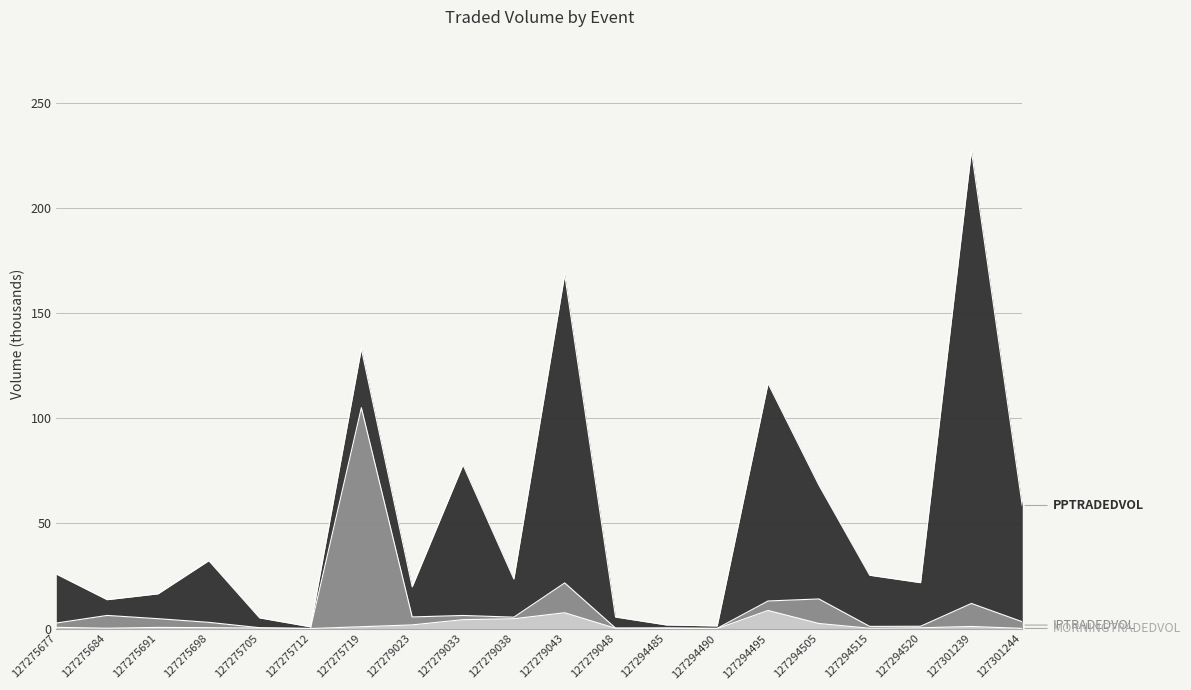

At which category is the sum across all series the highest?

127301239